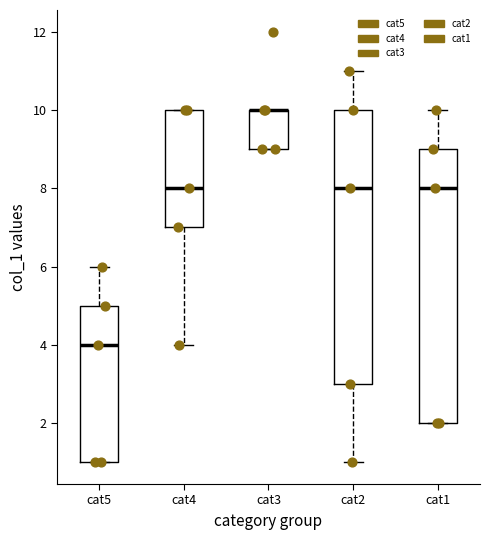

Where is the lower edge of the box for cat5 on the y-axis? The values are not printed on the chart, so give them approximately, as read against the axis.

1